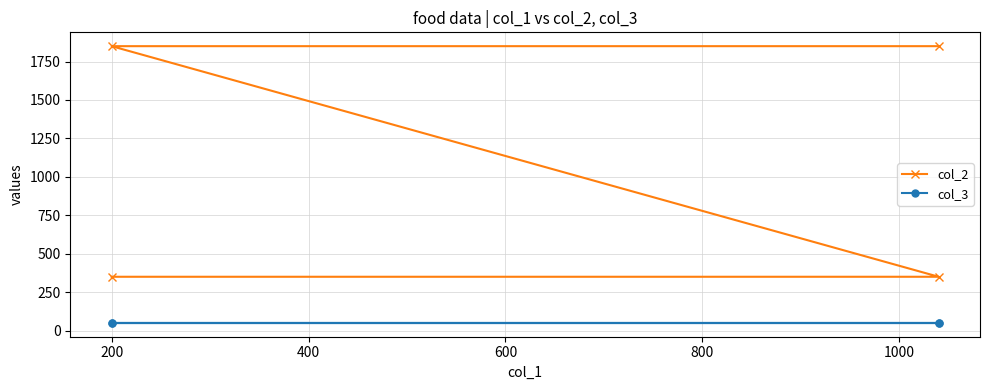

Reading left to right, transcribe all the data shown in this chart.

col_2: 350	350	1850	1850
col_3: 50	50	50	50